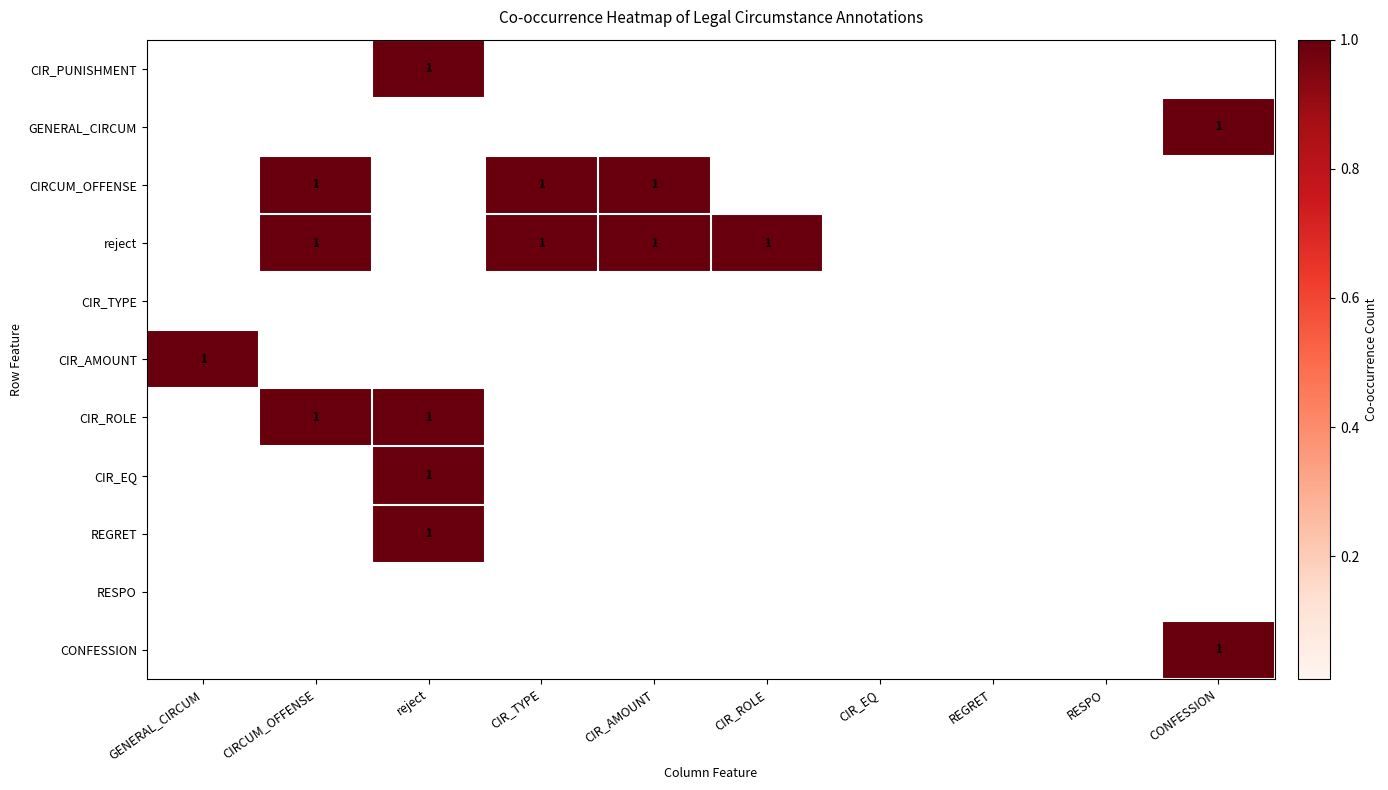

Between CIR_ROLE and CIR_TYPE, which is larger?

CIR_ROLE